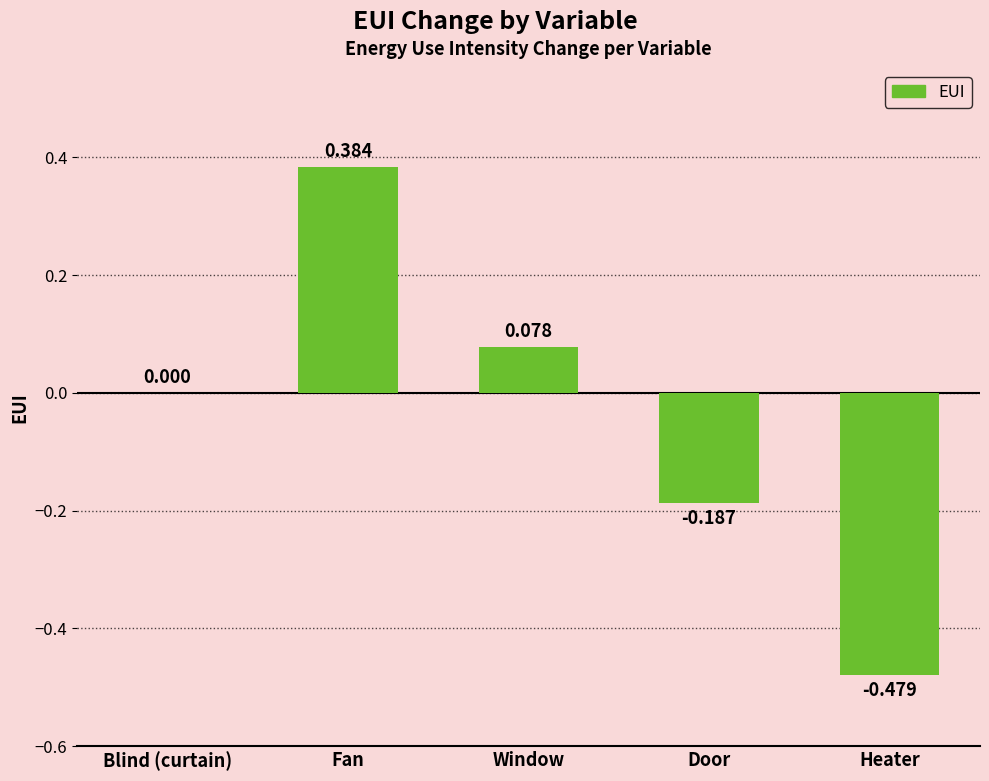

Where is the data nearest to the value 0?

Blind (curtain)